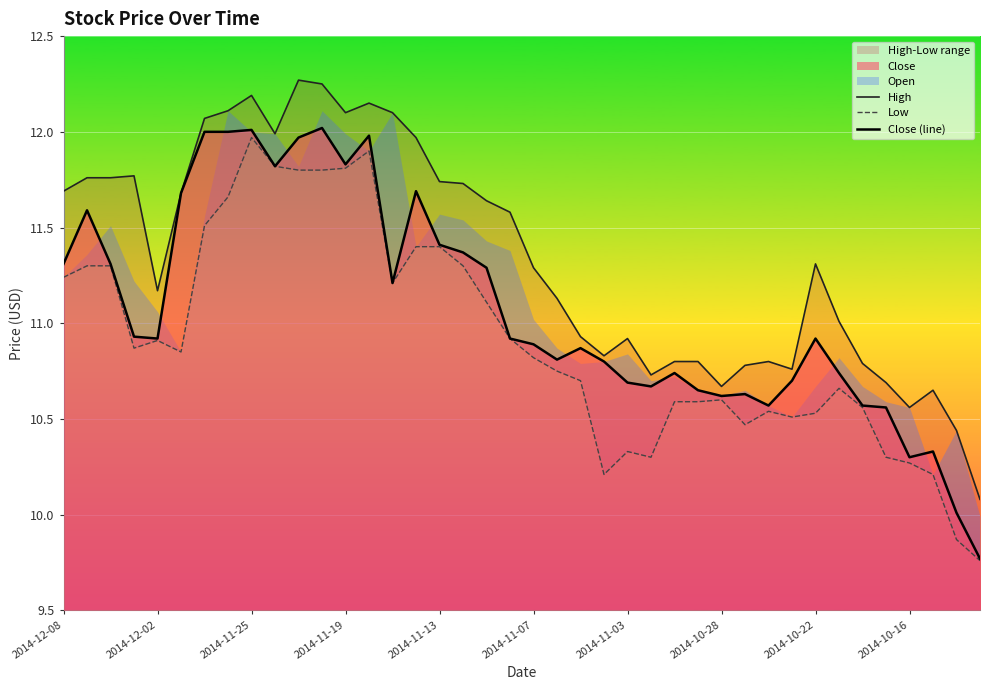

At 11, list the series in order from largest to smallest.

High, Close (line), Low